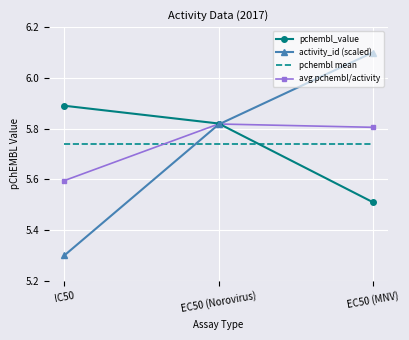

At which category is the sum across all series the highest?

EC50 (Norovirus)